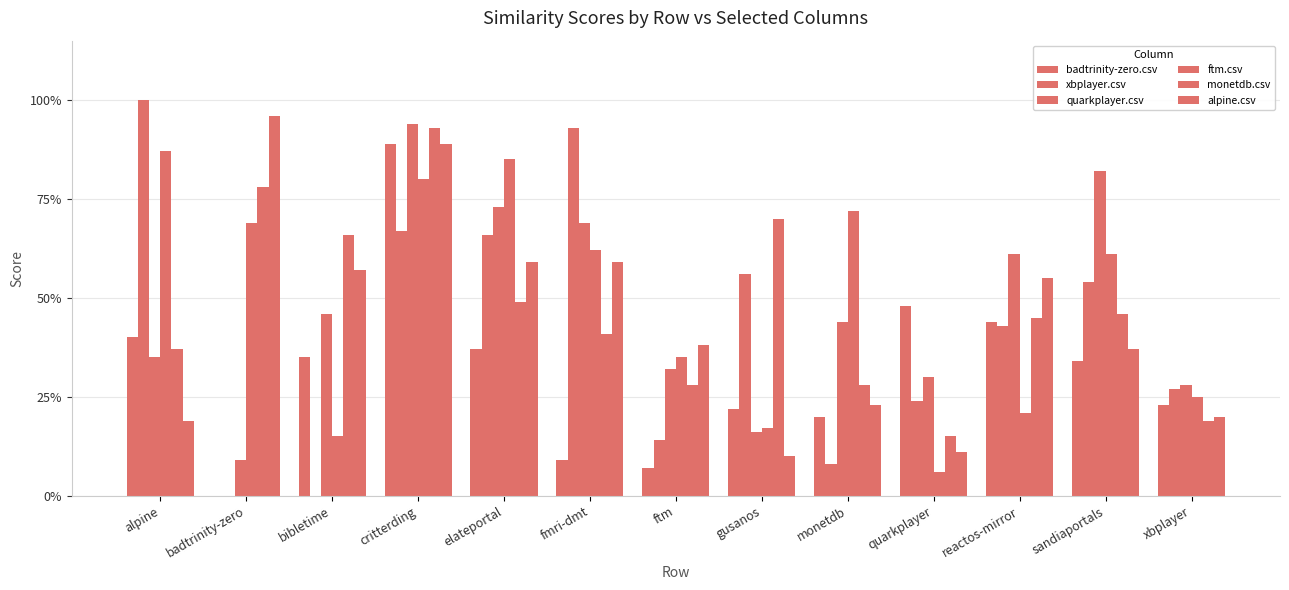

Reading right to left, list all the values displayed in this chart.

badtrinity-zero.csv: xbplayer=0.2	sandiaportals=0.3	reactos-mirror=0.4	quarkplayer=0.5	monetdb=0.2	gusanos=0.2	ftm=0.1	fmri-dmt=0.1	elateportal=0.4	critterding=0.9	bibletime=0.3	badtrinity-zero=0.0	alpine=0.4
xbplayer.csv: xbplayer=0.3	sandiaportals=0.5	reactos-mirror=0.4	quarkplayer=0.2	monetdb=0.1	gusanos=0.6	ftm=0.1	fmri-dmt=0.9	elateportal=0.7	critterding=0.7	bibletime=0.0	badtrinity-zero=0.0	alpine=1.0
quarkplayer.csv: xbplayer=0.3	sandiaportals=0.8	reactos-mirror=0.6	quarkplayer=0.3	monetdb=0.4	gusanos=0.2	ftm=0.3	fmri-dmt=0.7	elateportal=0.7	critterding=0.9	bibletime=0.5	badtrinity-zero=0.1	alpine=0.3
ftm.csv: xbplayer=0.2	sandiaportals=0.6	reactos-mirror=0.2	quarkplayer=0.1	monetdb=0.7	gusanos=0.2	ftm=0.3	fmri-dmt=0.6	elateportal=0.8	critterding=0.8	bibletime=0.1	badtrinity-zero=0.7	alpine=0.9
monetdb.csv: xbplayer=0.2	sandiaportals=0.5	reactos-mirror=0.5	quarkplayer=0.1	monetdb=0.3	gusanos=0.7	ftm=0.3	fmri-dmt=0.4	elateportal=0.5	critterding=0.9	bibletime=0.7	badtrinity-zero=0.8	alpine=0.4
alpine.csv: xbplayer=0.2	sandiaportals=0.4	reactos-mirror=0.6	quarkplayer=0.1	monetdb=0.2	gusanos=0.1	ftm=0.4	fmri-dmt=0.6	elateportal=0.6	critterding=0.9	bibletime=0.6	badtrinity-zero=1.0	alpine=0.2